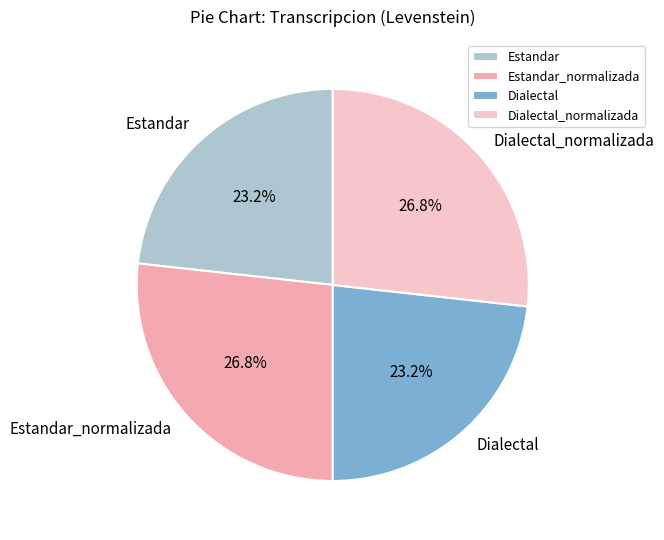

To the nearest percent, what is the average slice percentage?

25%